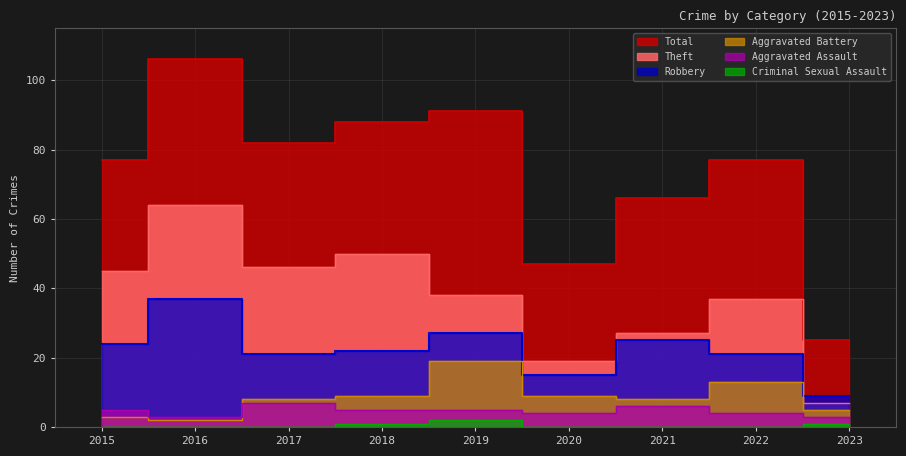

What is the difference between the Robbery values at 2017 and 2015?

3